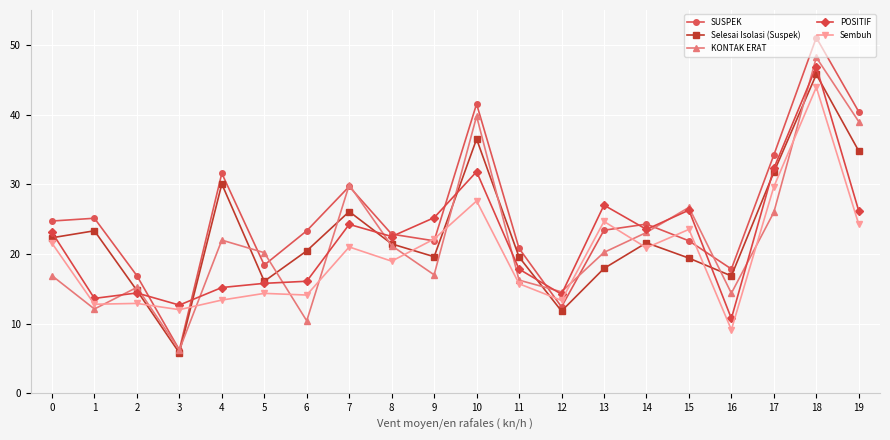

Which series changed the most between 6 and 13?

POSITIF